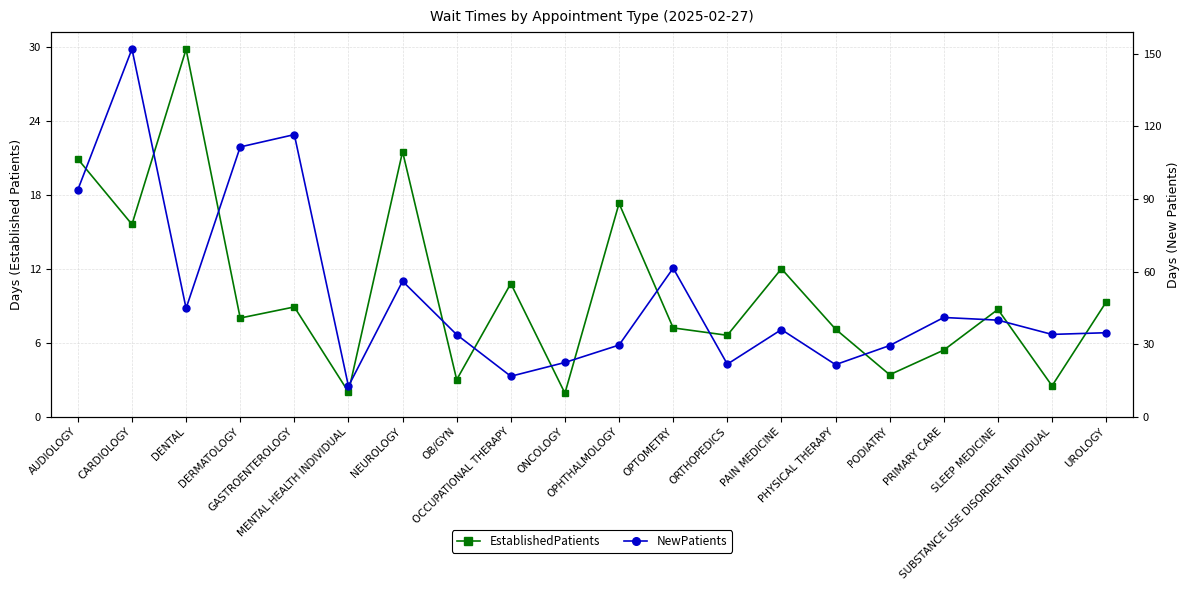

List the series in order of their peak value, lowest first.

EstablishedPatients, NewPatients